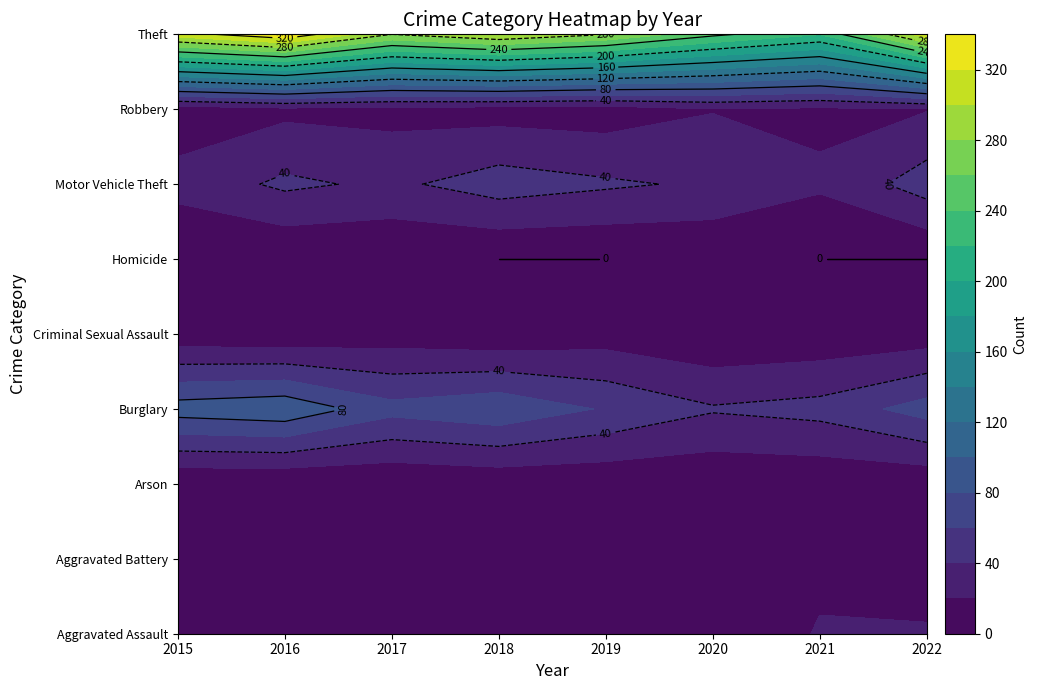

Reading right to left, what are all the values shown in this chart?

Aggravated Assault: 22	21	9	16	19	12	13	12
Aggravated Battery: 9	17	6	8	8	9	13	13
Arson: 4	4	3	4	4	1	0	1
Burglary: 69	47	42	58	76	67	96	90
Criminal Sexual Assault: 8	5	2	10	4	9	3	6
Homicide: 0	0	1	0	0	1	1	0
Motor Vehicle Theft: 50	23	37	43	50	36	44	27
Robbery: 19	16	19	9	11	13	15	8
Theft: 313	221	245	281	300	280	337	311